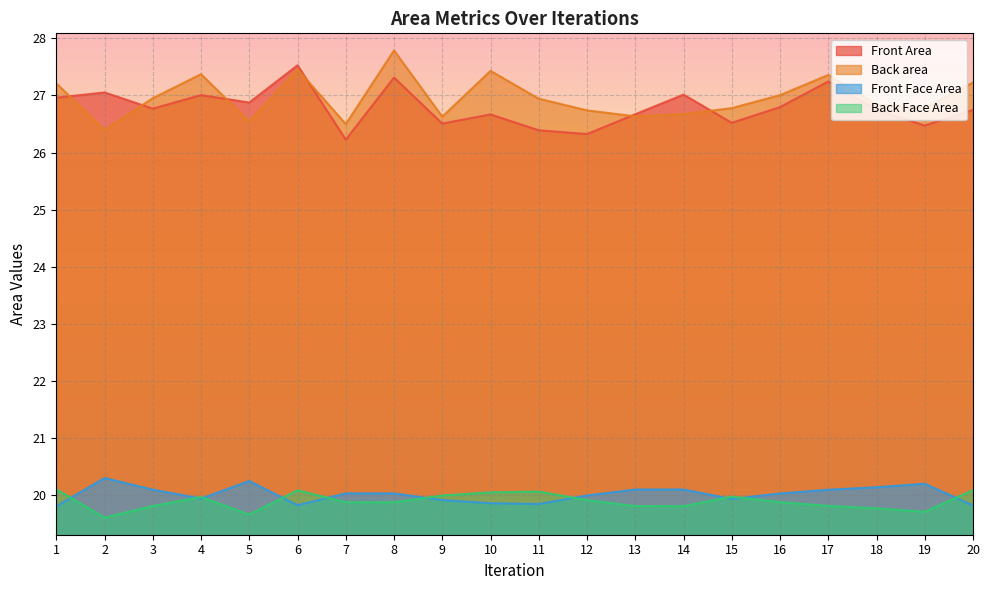

Which series has the widest spread of values?

Back area